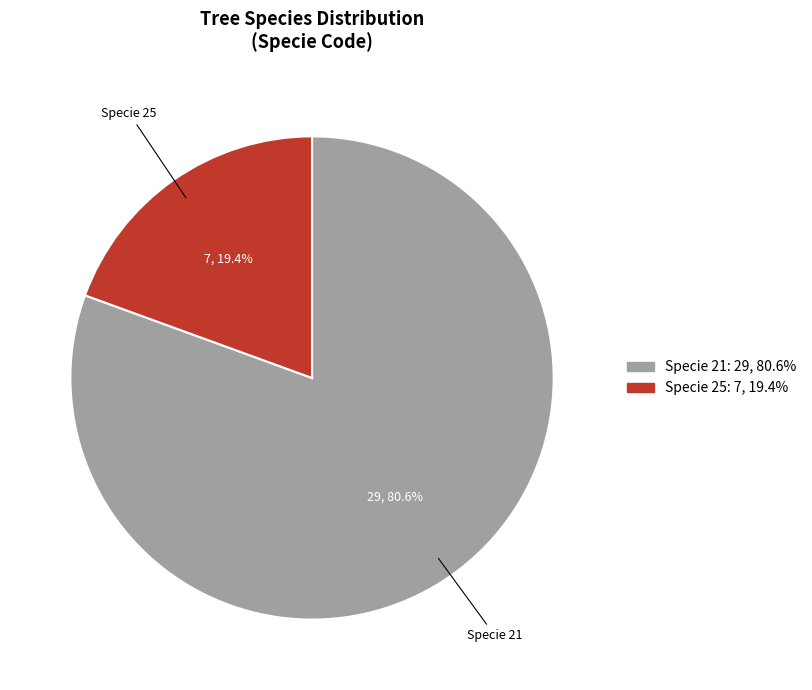

How many slices are in this pie chart?

2